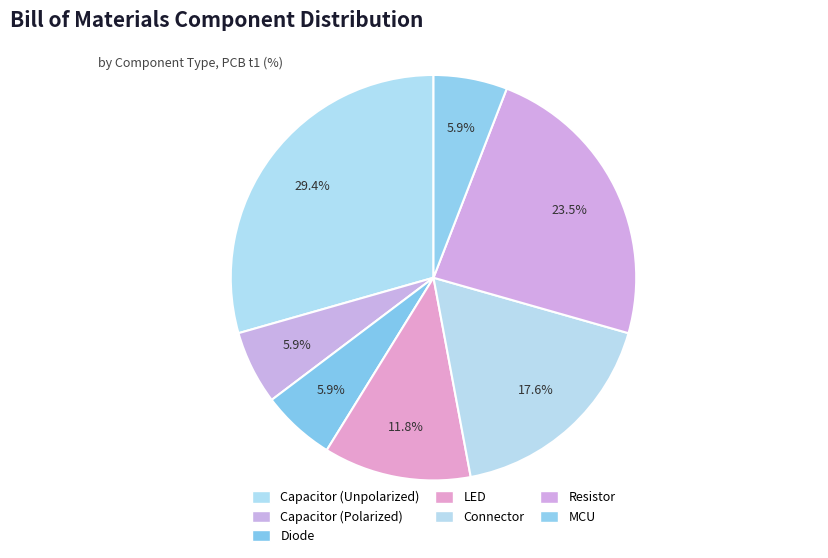

To the nearest percent, what is the difference between the Connector and Diode slice percentages?

12%